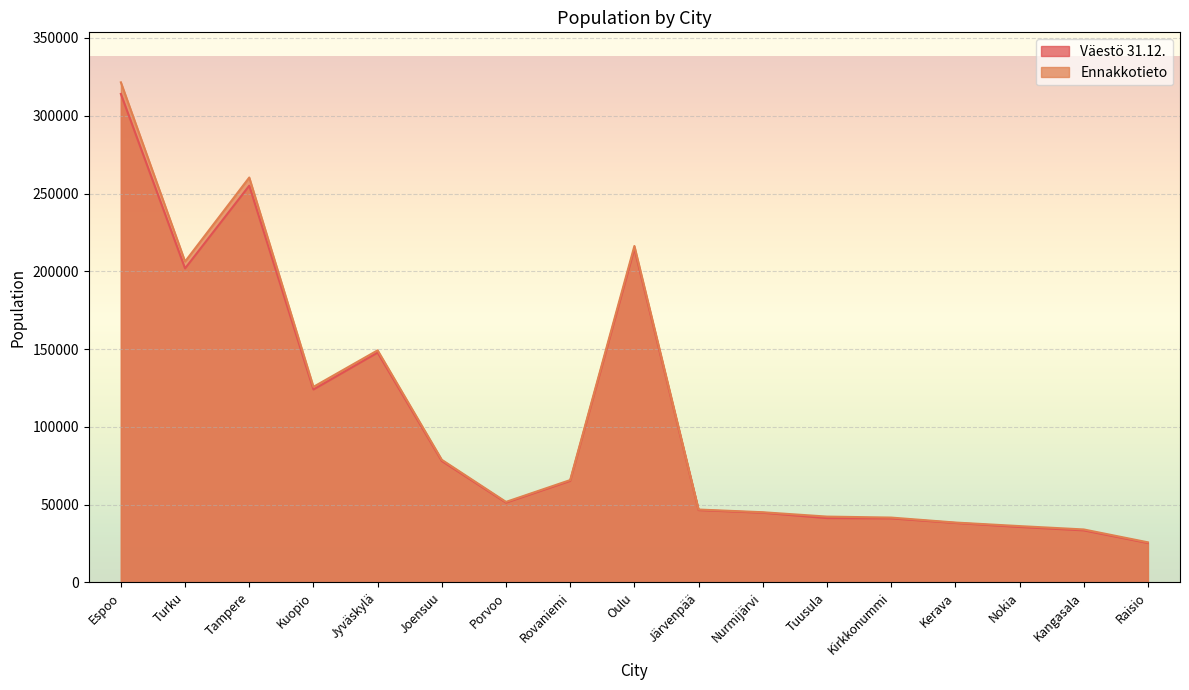

At which label is Väestö 31.12. closest to 169677?

Jyväskylä